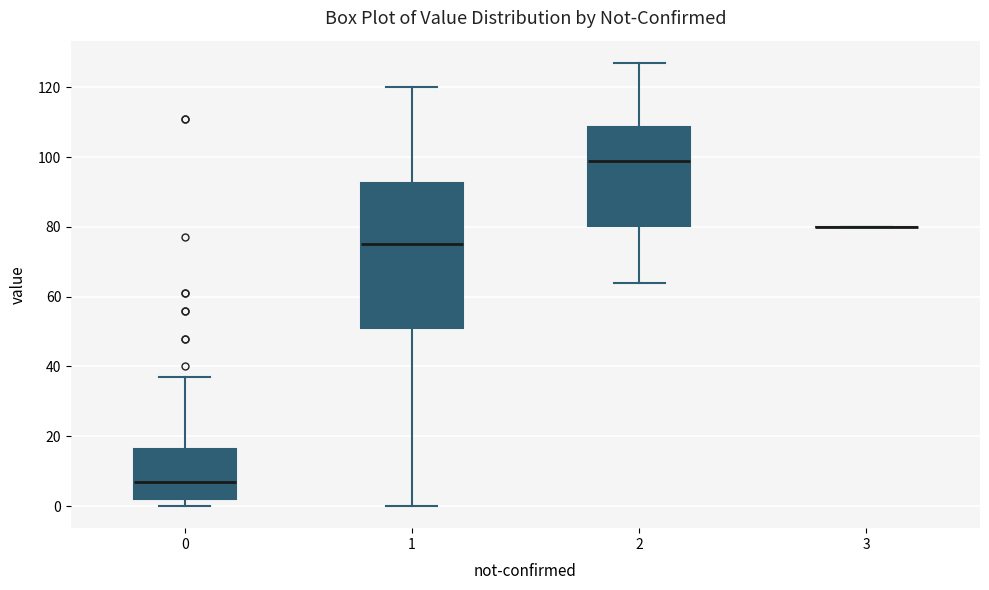

Which box is the tallest, from its lower edge to its upper edge?

1